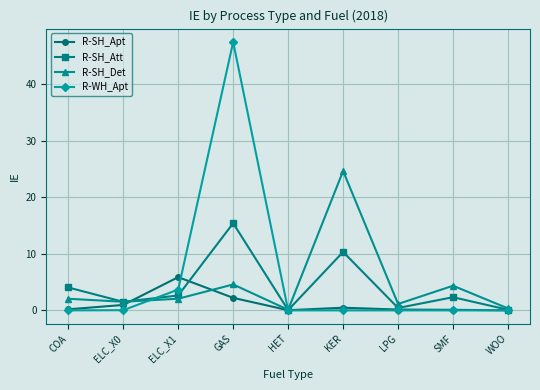

What is the label of the 3rd point from the right?

LPG